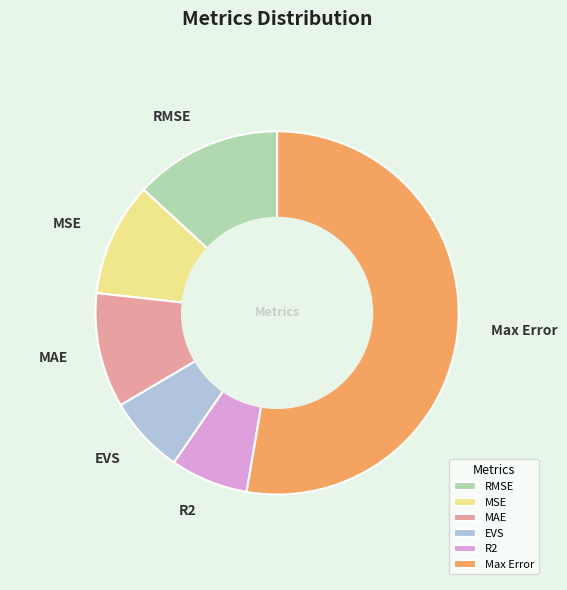

Which slice represents more than half of the pie?

Max Error